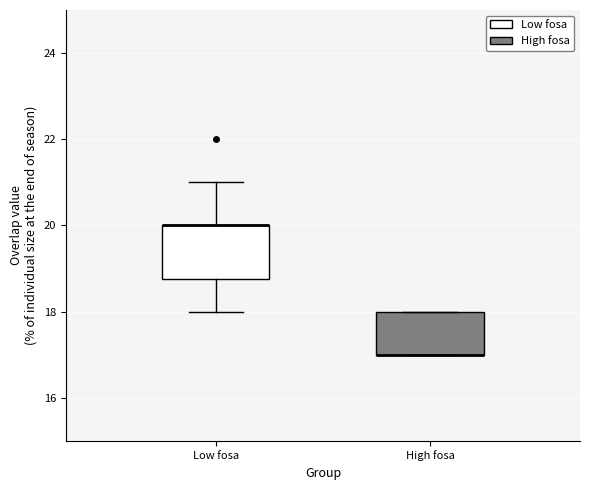

Reading left to right, read every box against the y-axis: the position of its median line, the range the box covers, and the ends of its whiskers. The values are not printed on the chart, so give them approximately, as read against the axis.

Low fosa: median 20.0 (drawn on the box's upper edge), box 18.8 to 20.0, whiskers 18.0 to 21.0
High fosa: median 17.0 (drawn on the box's lower edge), box 17.0 to 18.0, whiskers 17.0 to 18.0